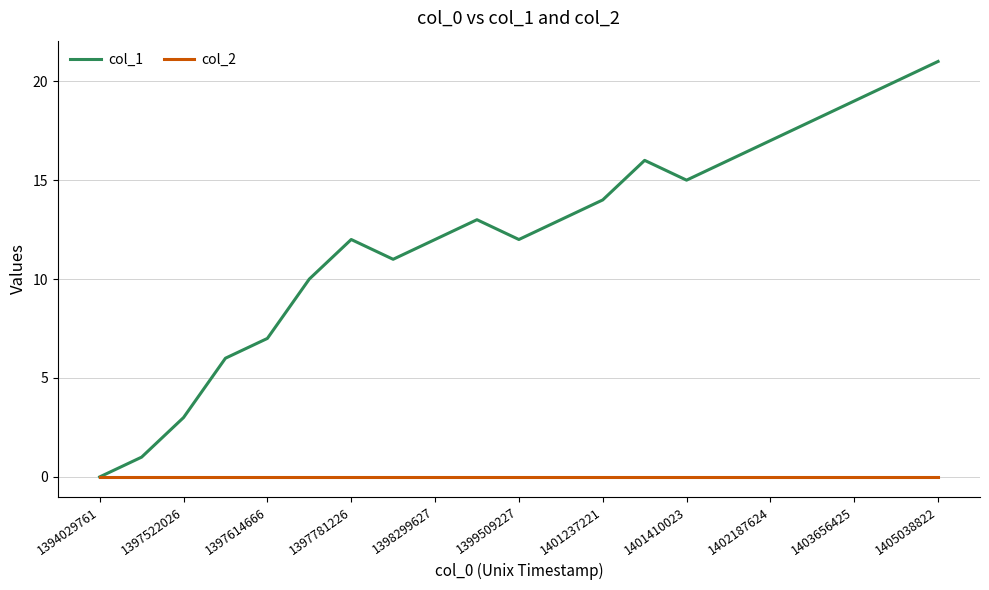

How many lines are shown in the chart?

2